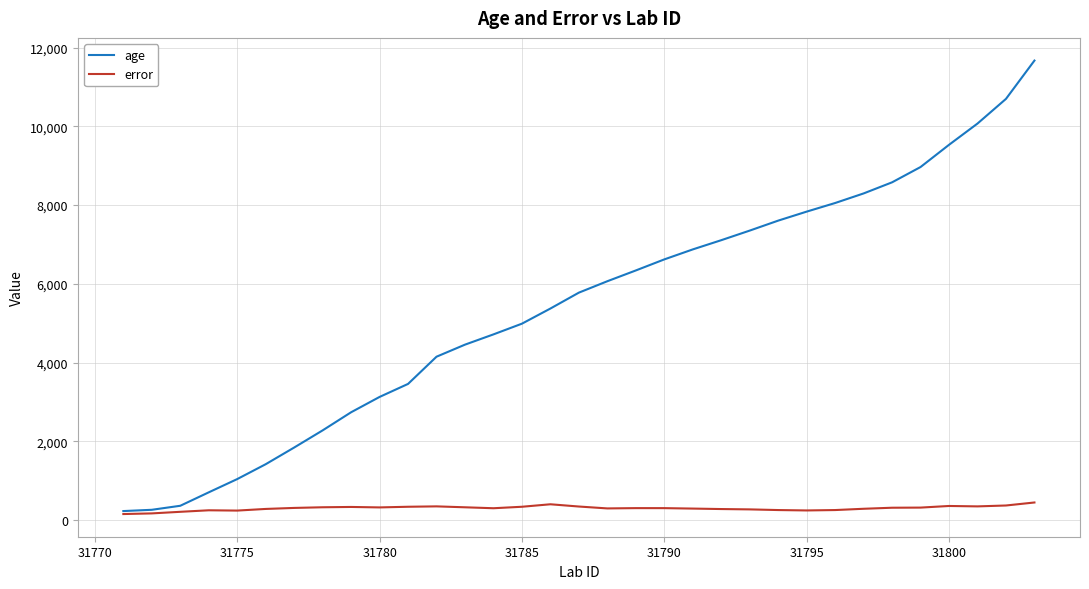

What are all the series names shown in the legend?

age, error